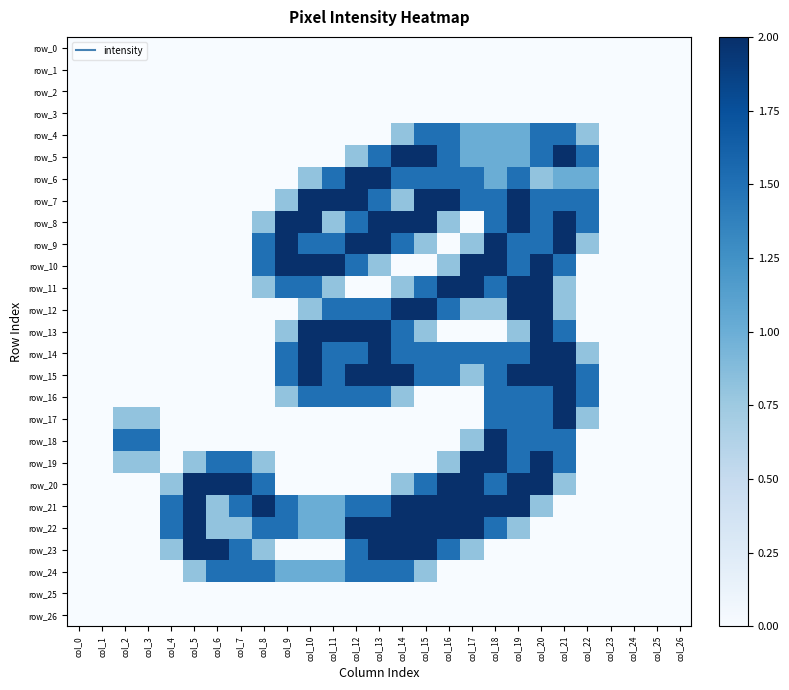

Count the number of categories in the chart.

27